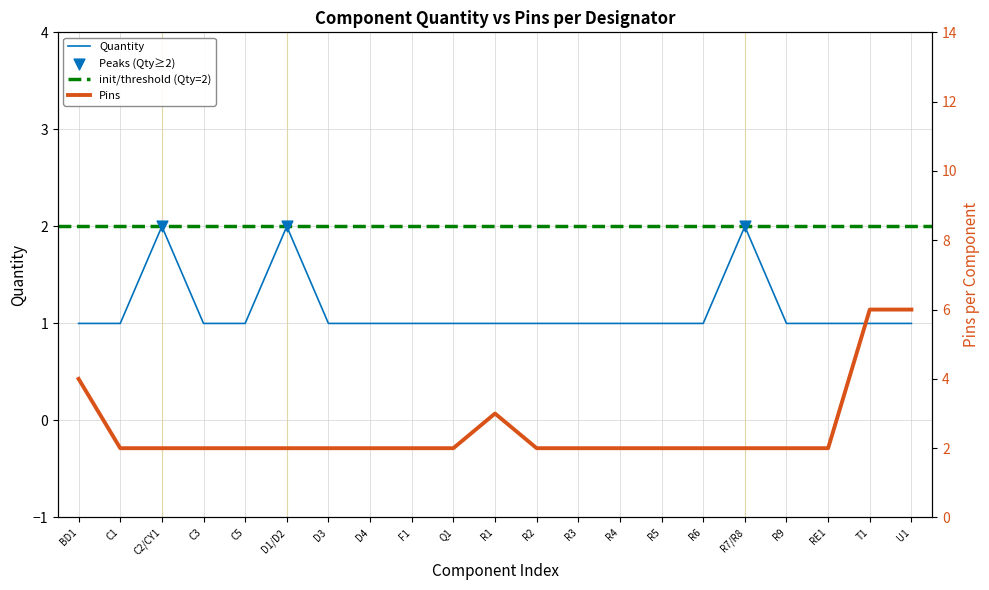

Approximately how many times larger is the value at R3 compared to C1?

1.0